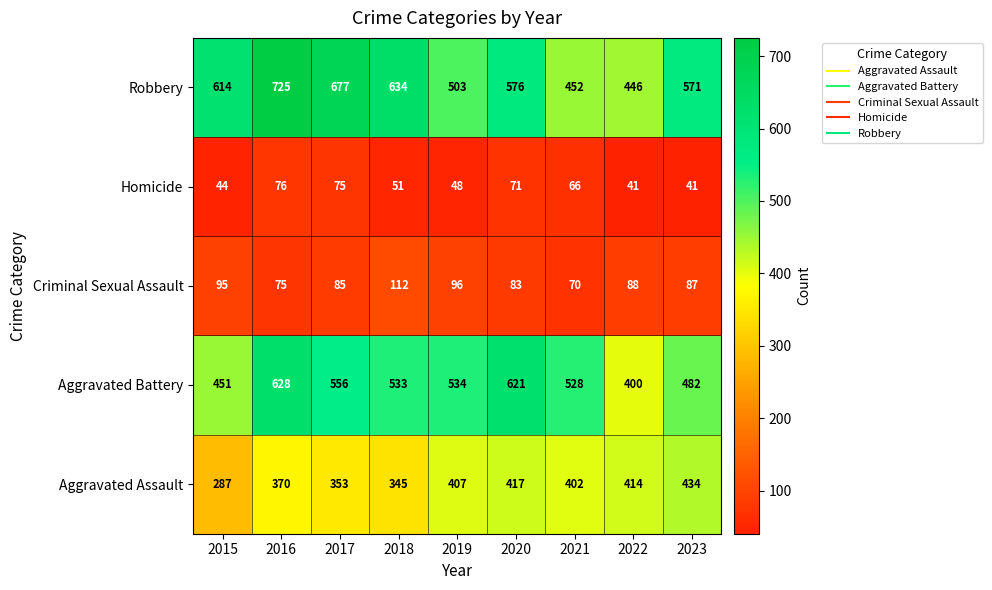

What is the sum of all Aggravated Assault values?

3429